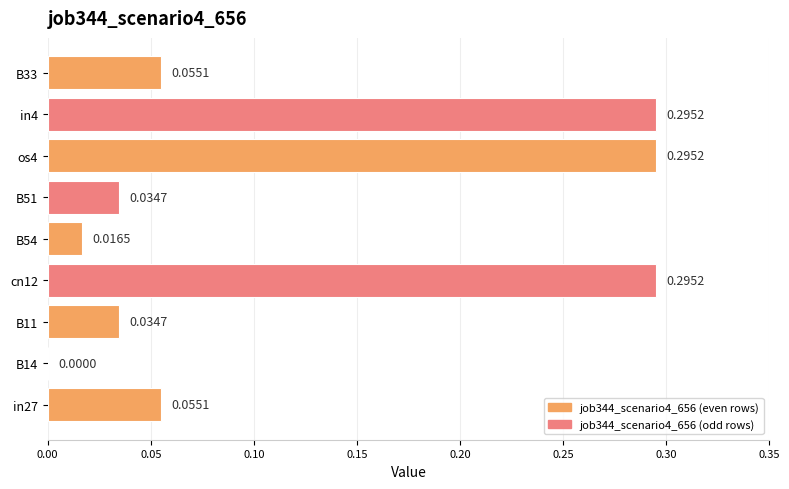

Which has a higher value, in27 or cn12?

cn12